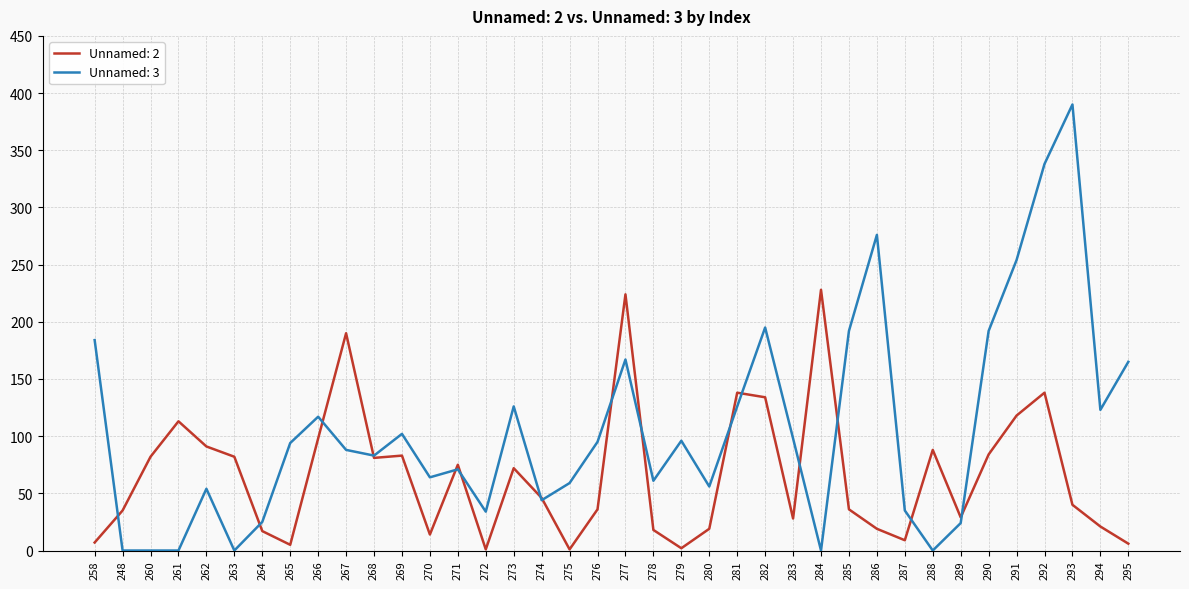

The value of Unnamed: 3 at 266 is 210. True or false?

False